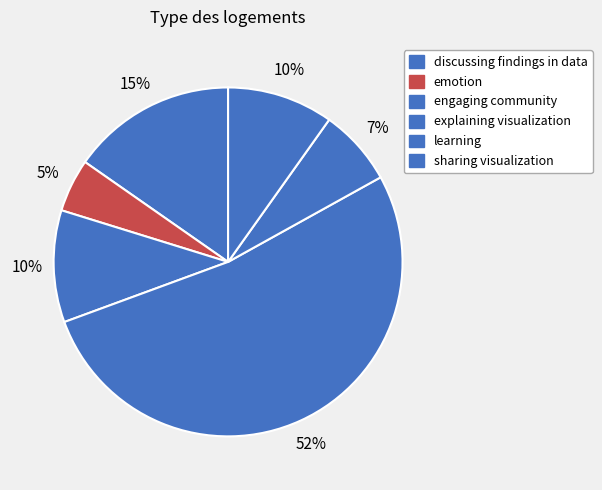

Count the number of slices in the pie.

6